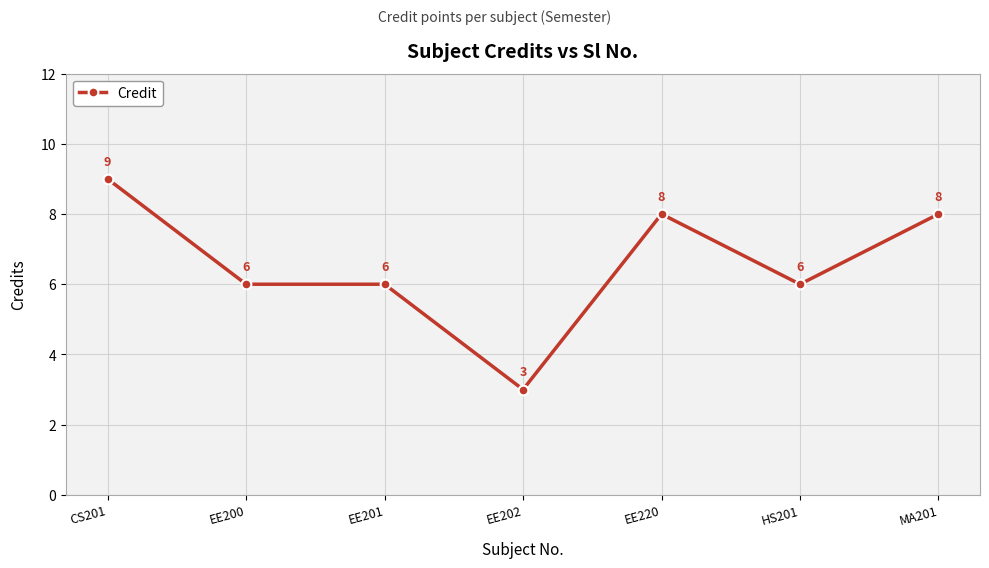

Reading left to right, transcribe all the data shown in this chart.

CS201=9	EE200=6	EE201=6	EE202=3	EE220=8	HS201=6	MA201=8